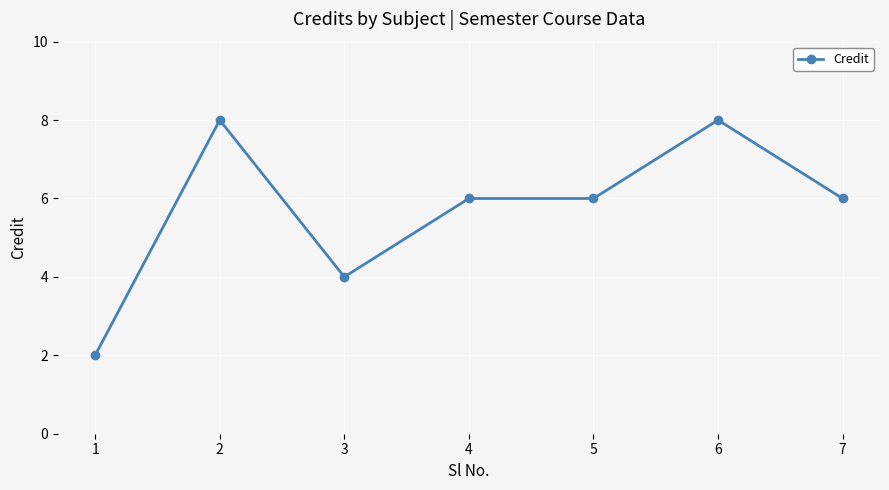

What is the minimum value shown in the chart?

2